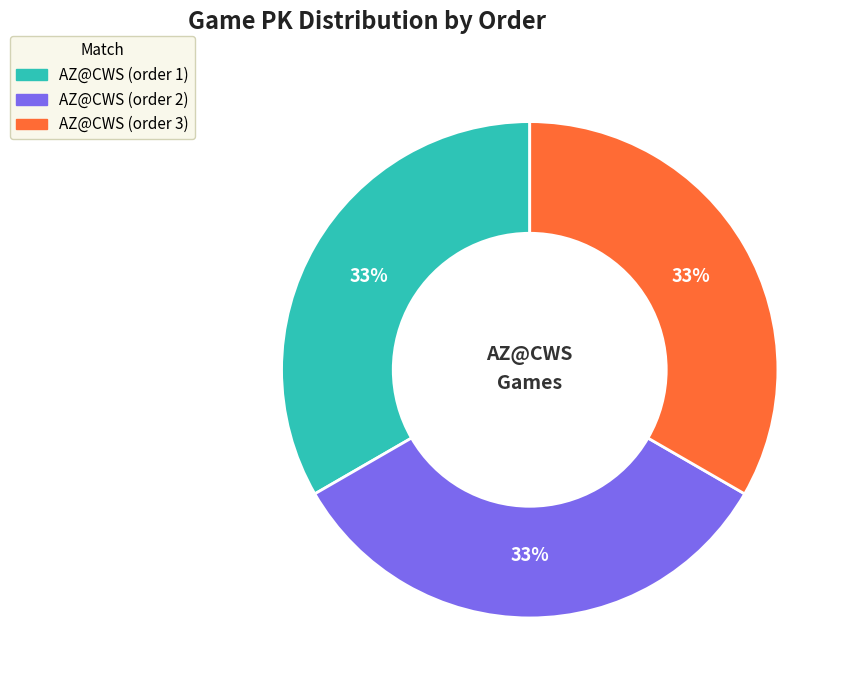

How many slices are in this pie chart?

3